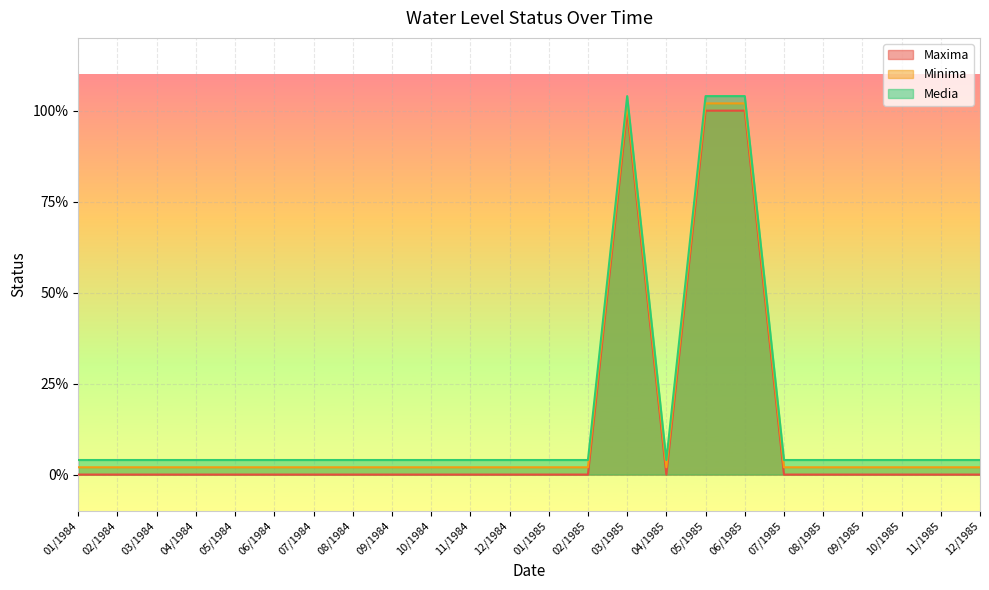

Reading left to right, what are all the values shown in this chart?

Maxima: 0.0	0.0	0.0	0.0	0.0	0.0	0.0	0.0	0.0	0.0	0.0	0.0	0.0	0.0	1.0	0.0	1.0	1.0	0.0	0.0	0.0	0.0	0.0	0.0
Minima: 0.0	0.0	0.0	0.0	0.0	0.0	0.0	0.0	0.0	0.0	0.0	0.0	0.0	0.0	1.0	0.0	1.0	1.0	0.0	0.0	0.0	0.0	0.0	0.0
Media: 0.0	0.0	0.0	0.0	0.0	0.0	0.0	0.0	0.0	0.0	0.0	0.0	0.0	0.0	1.0	0.0	1.0	1.0	0.0	0.0	0.0	0.0	0.0	0.0